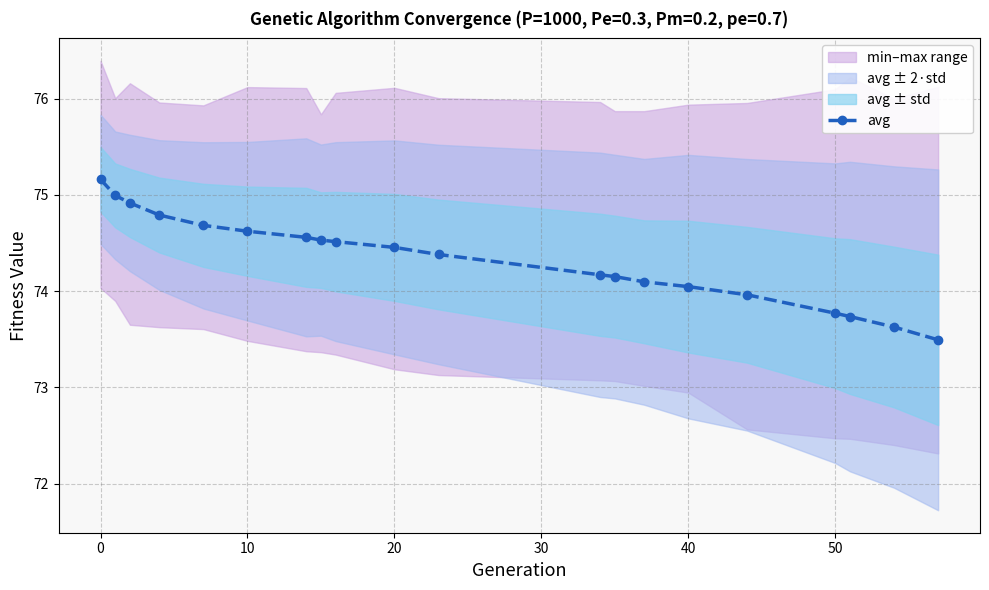

What is the value of the 13th point from the left?

74.2